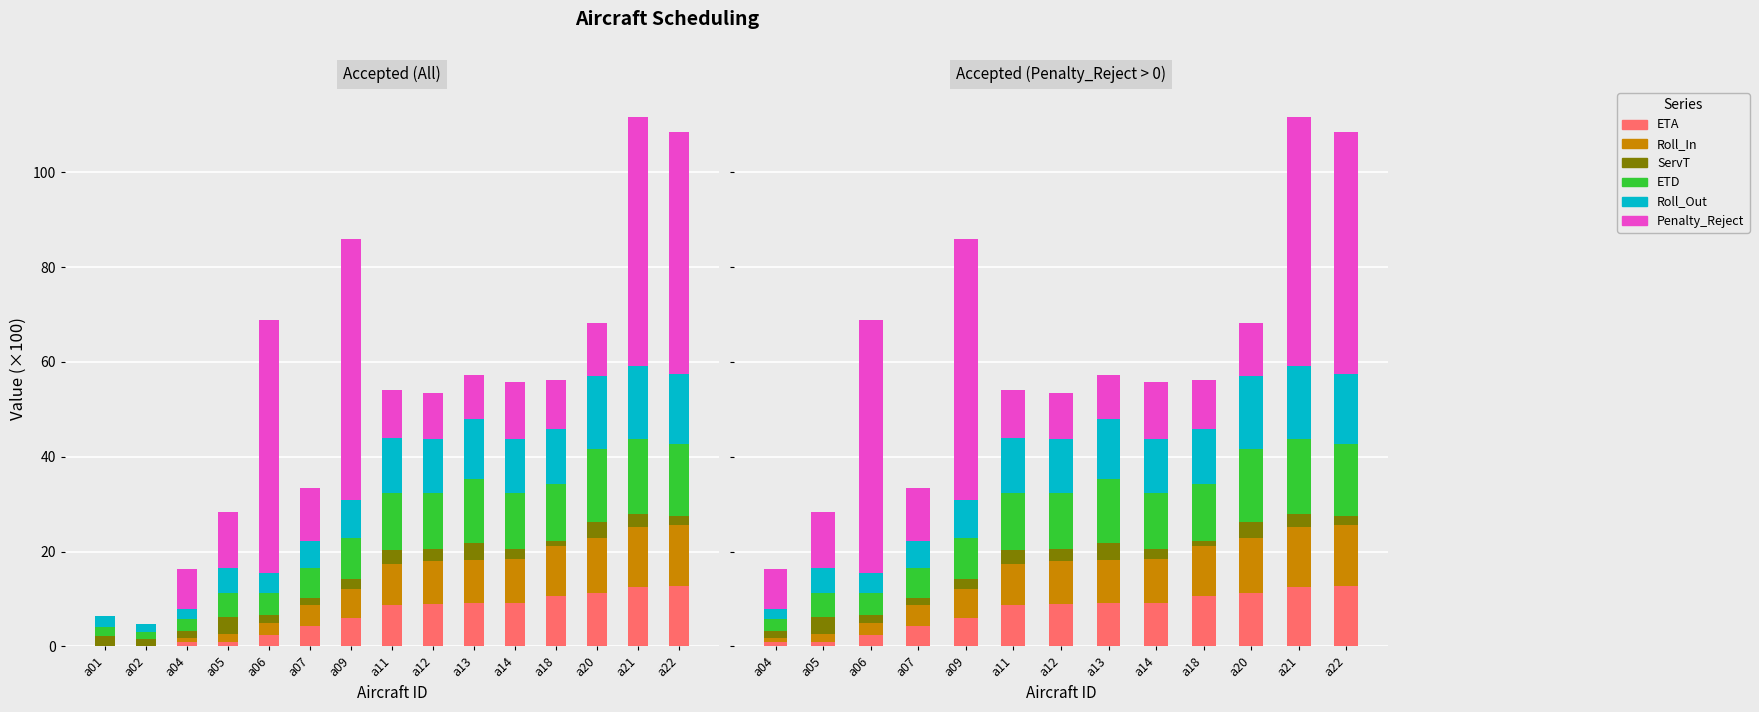

How many distinct data groups are displayed?

6